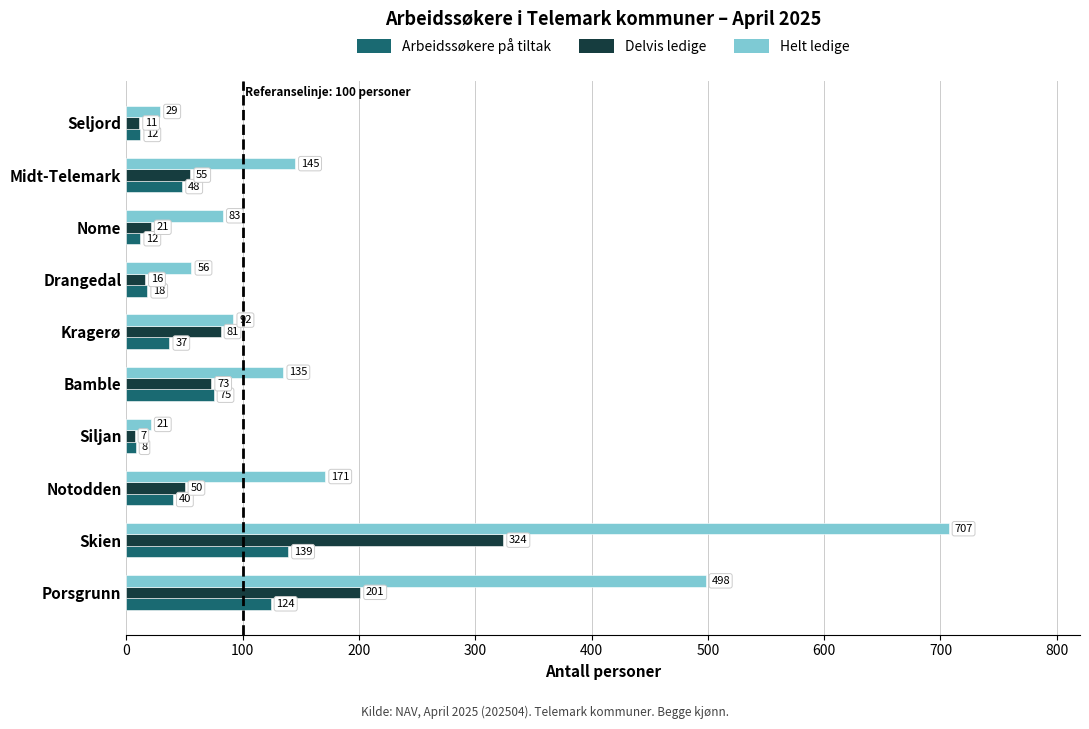

Is it true that Delvis ledige equals 73 at Bamble?

True